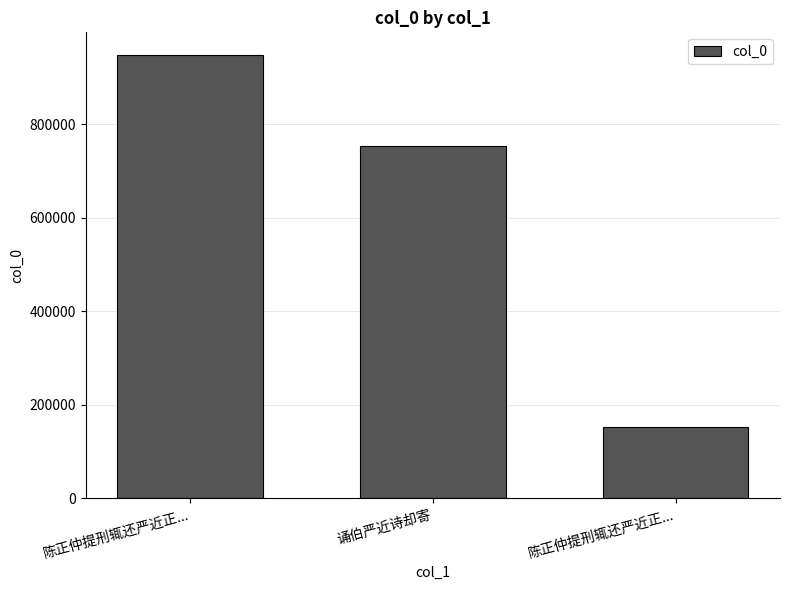

How many values are between 152245 and 948676?

3